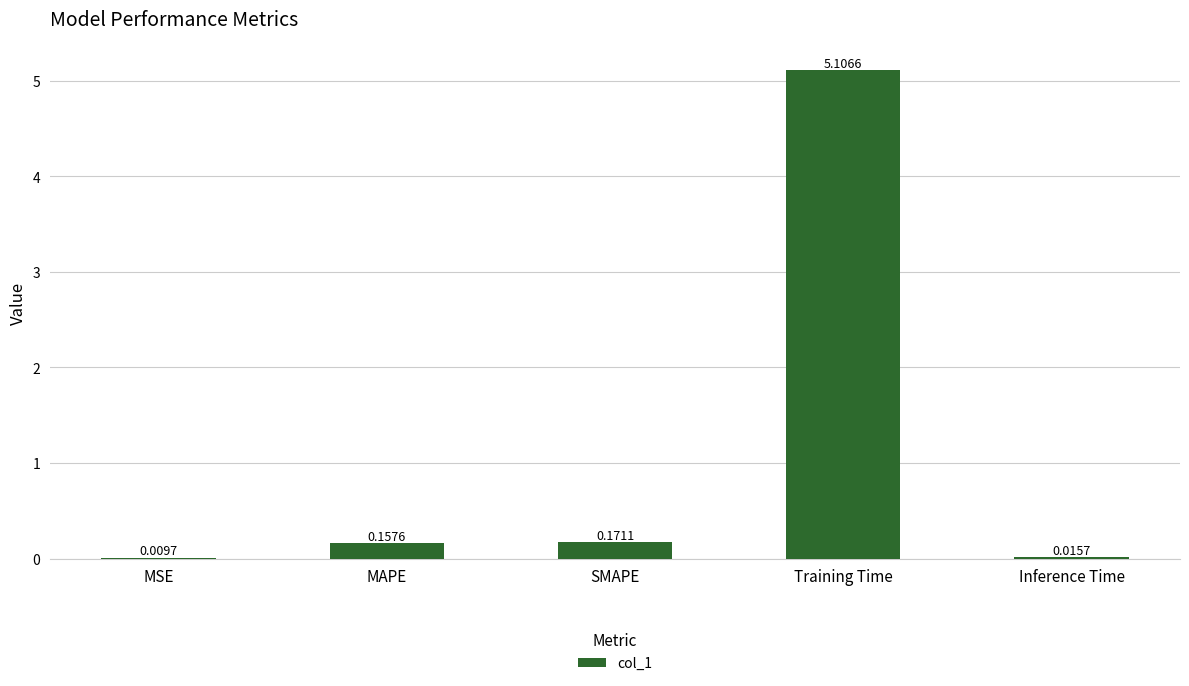

What is the difference between the values at MSE and MAPE?

0.1